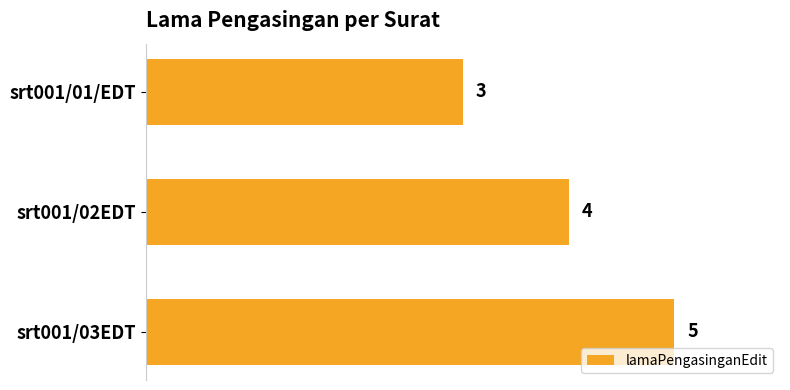

Reading top to bottom, transcribe all the data shown in this chart.

srt001/01/EDT=3	srt001/02EDT=4	srt001/03EDT=5